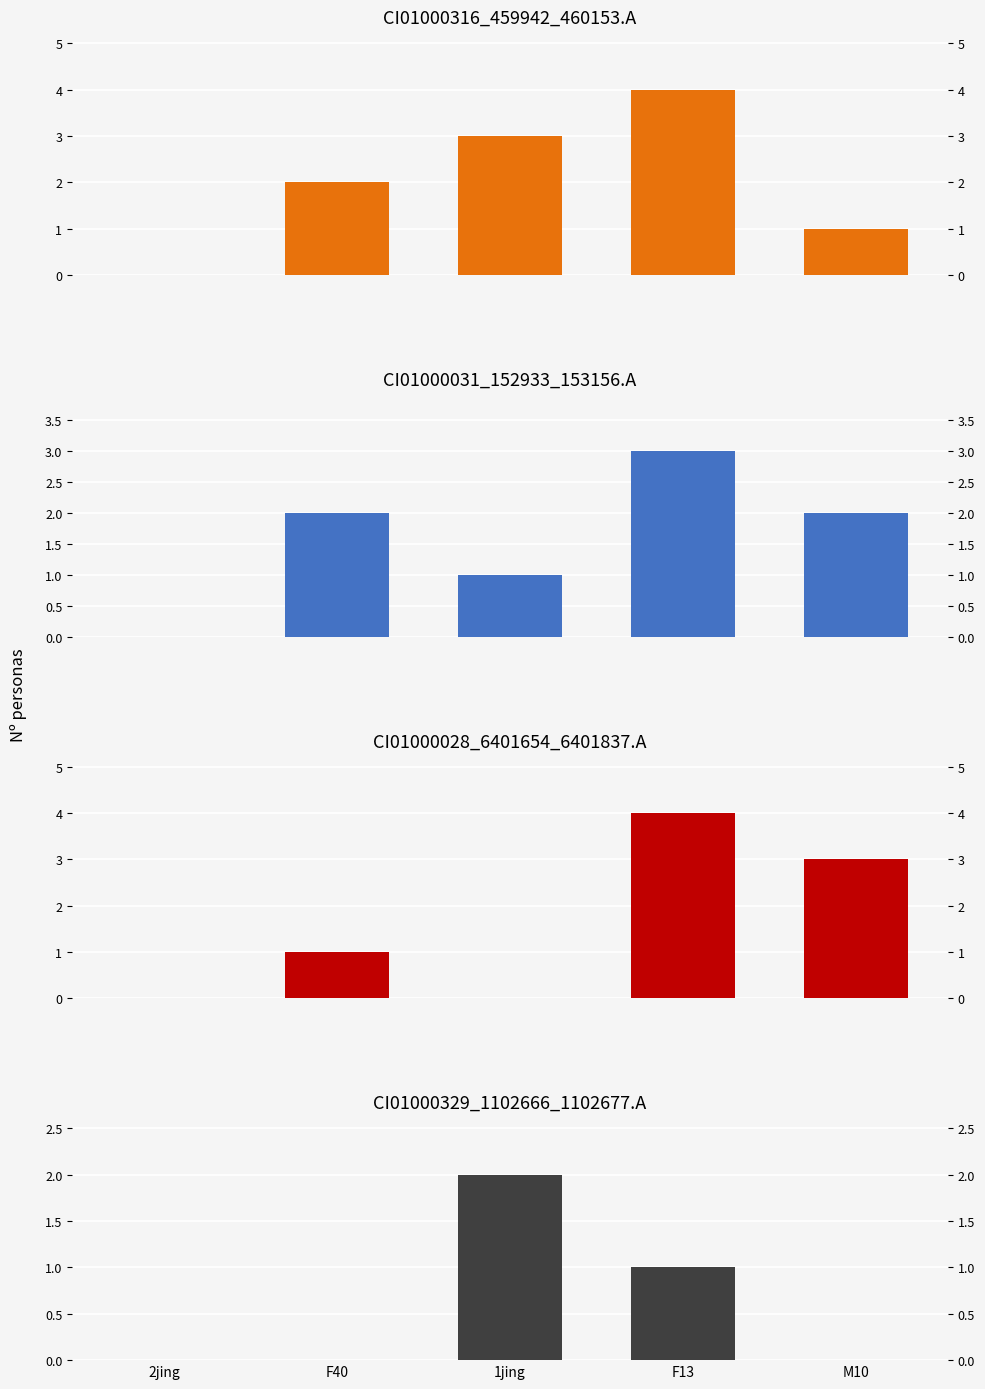

Between F13 and M10, which series saw the biggest shift?

CI01000316_459942_460153.A